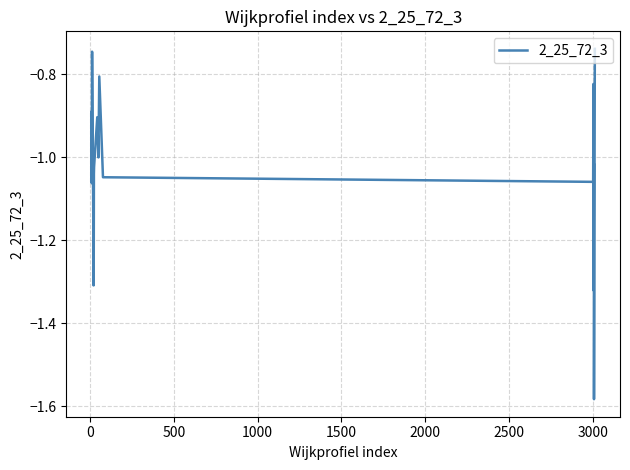

What is the difference between the maximum and minimum values?

0.8